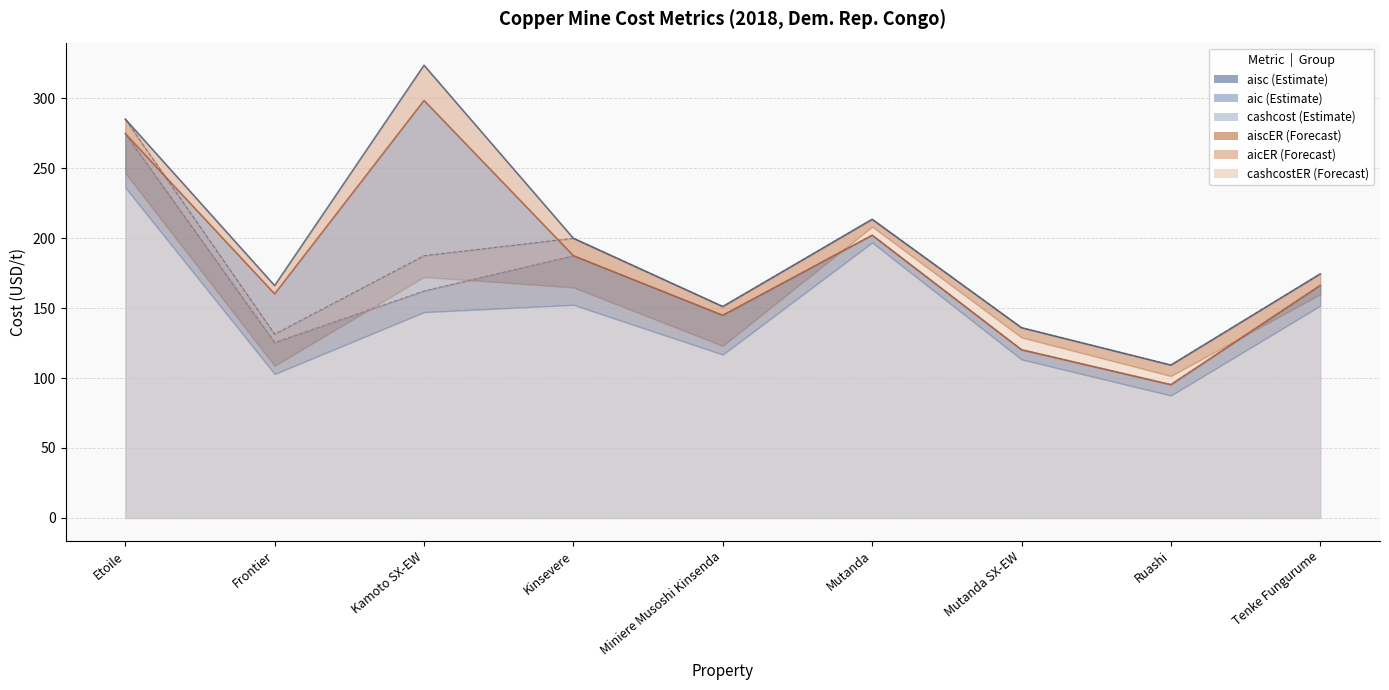

At which category is the sum across all series the highest?

Etoile